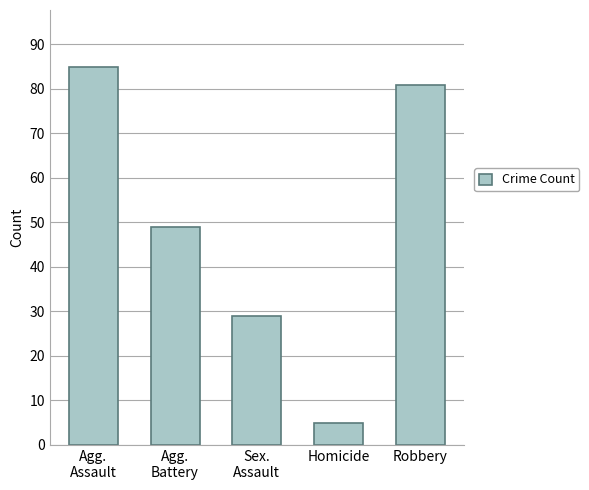

Rank the categories by value from lowest to highest.

Homicide, Sex.
Assault, Agg.
Battery, Robbery, Agg.
Assault